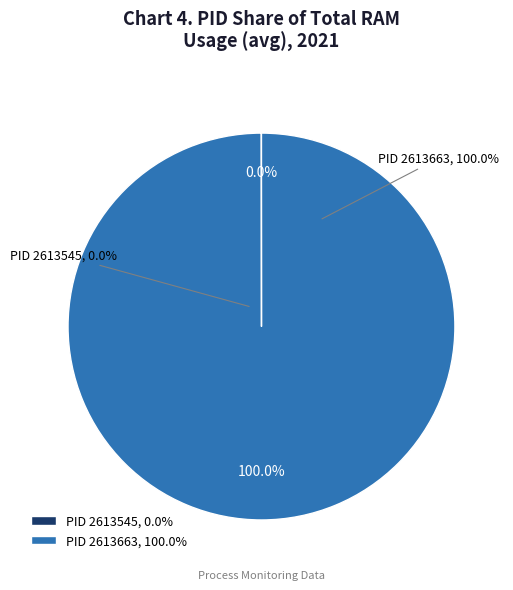

What is the largest slice in the pie chart?

2613663